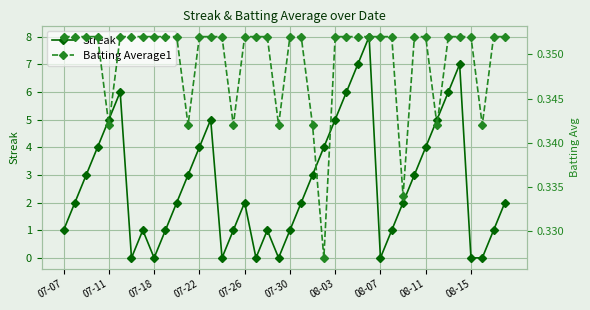

What are all the series names shown in the legend?

Streak, Batting Average1